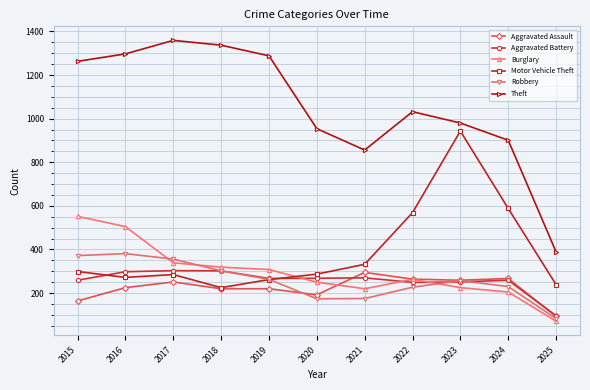

Where do Burglary and Motor Vehicle Theft first cross each other?

2019 and 2020